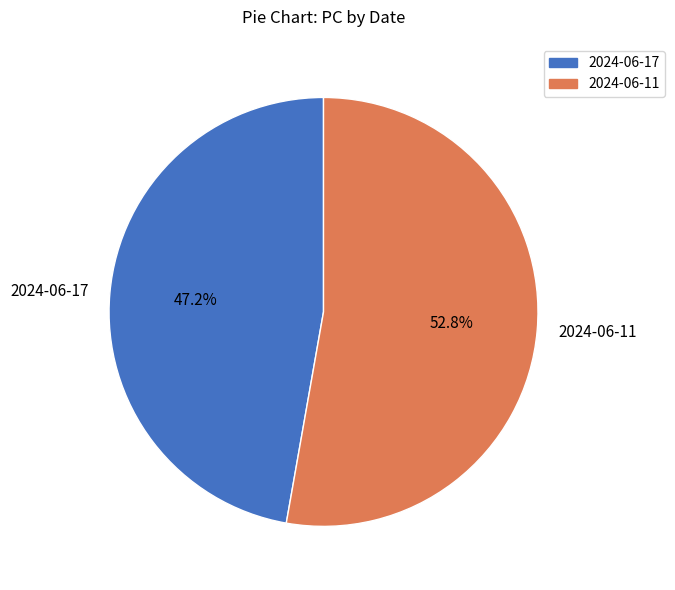

To the nearest percent, what is the combined percentage of 2024-06-17 and 2024-06-11?

100%